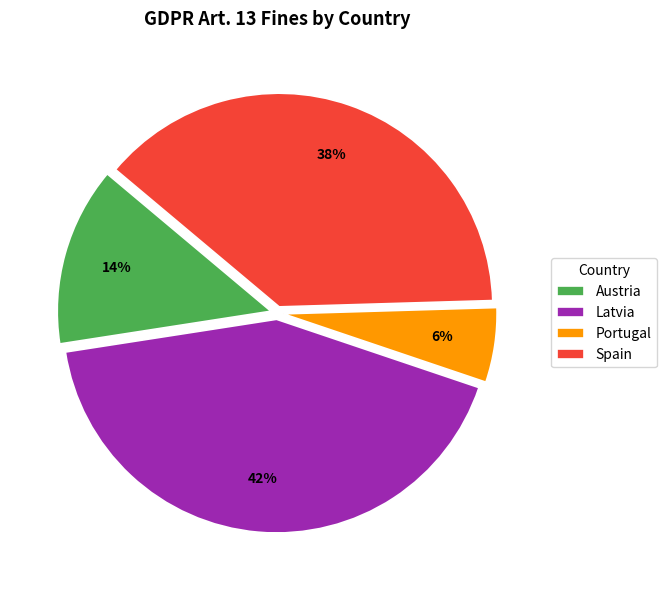

To the nearest percent, what percentage of the pie is Portugal?

6%